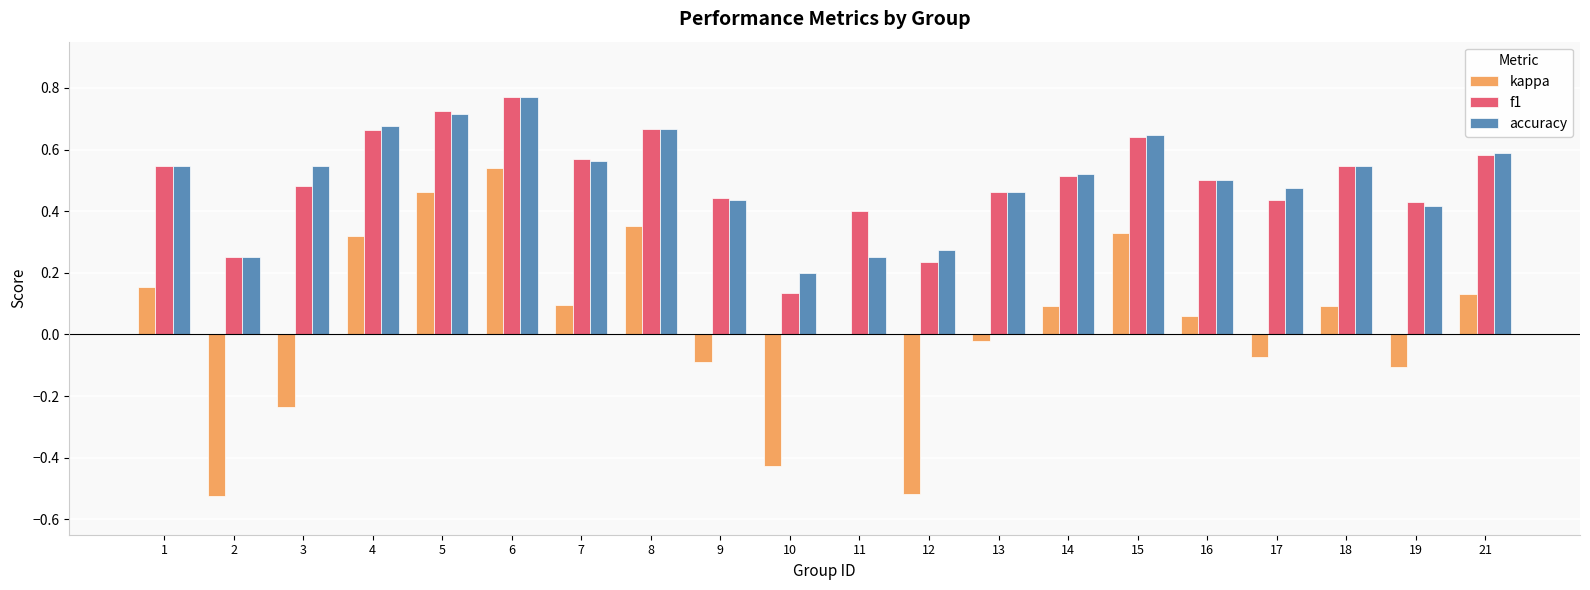

Which series has the widest spread of values?

kappa